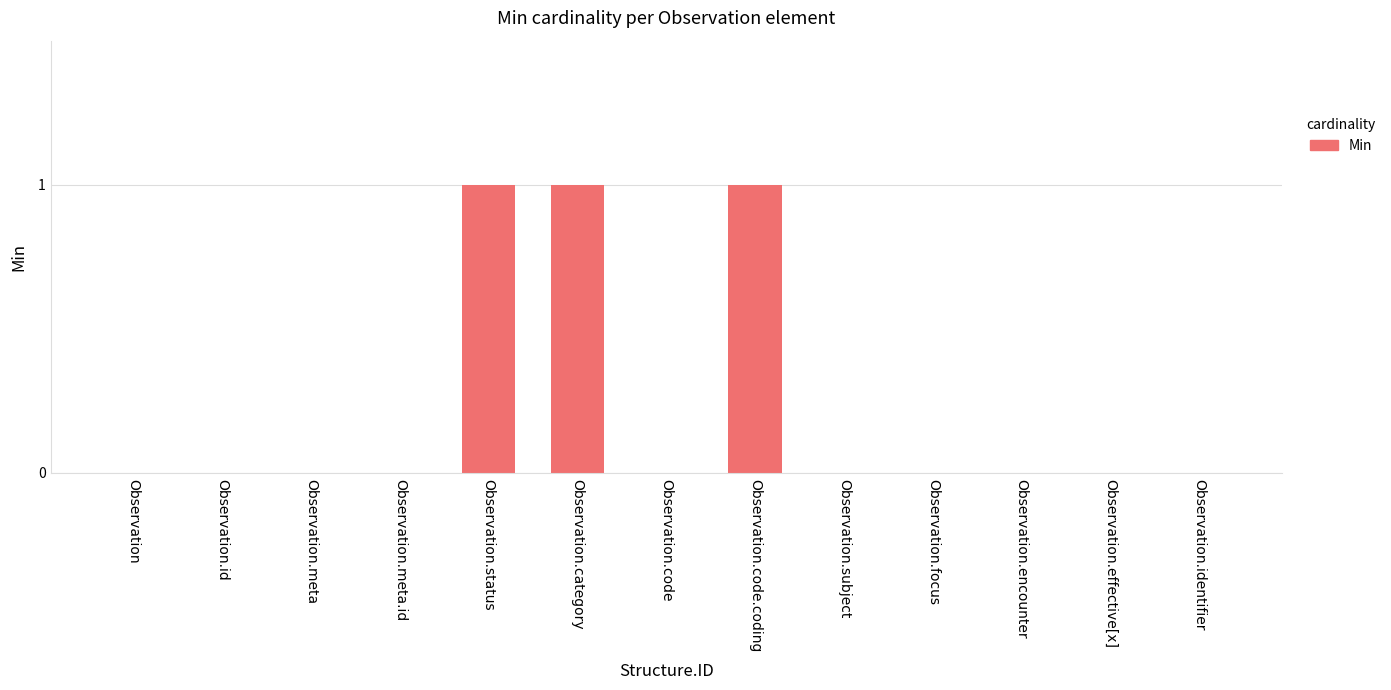

True or false: the data shows 1 at Observation.category.

True